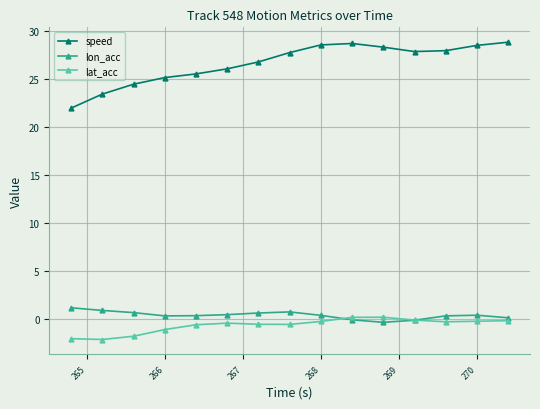

What is the value of the lat_acc point at the 1st from the left?

-2.1